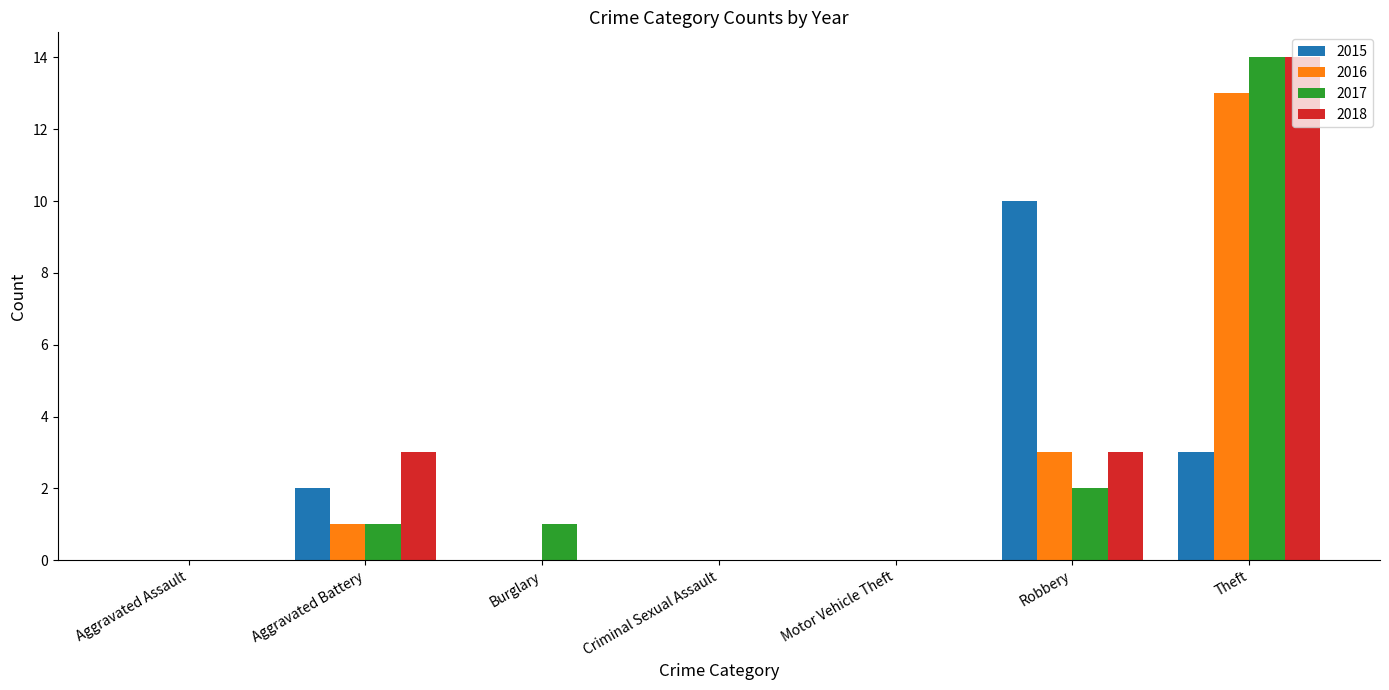

What is the sum of all 2016 values?

17